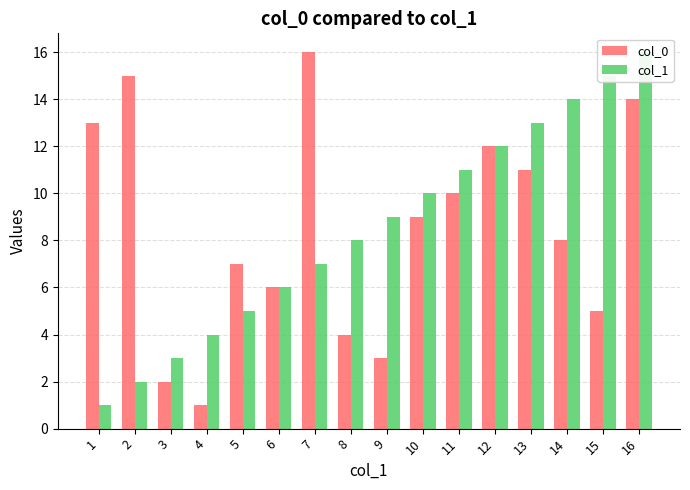

At which label does col_1 first exceed 9?

10